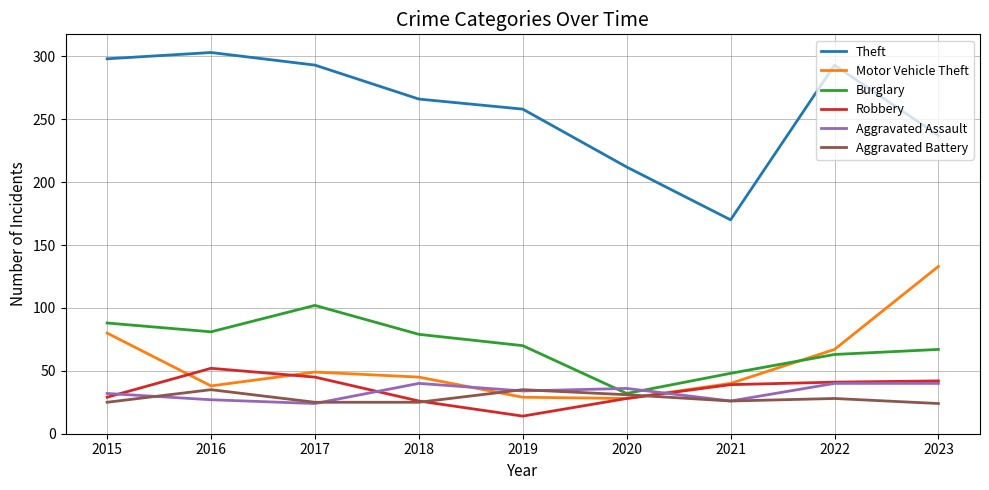

Is the value of Robbery at 2022 greater than the value of Aggravated Battery at 2023?

Yes